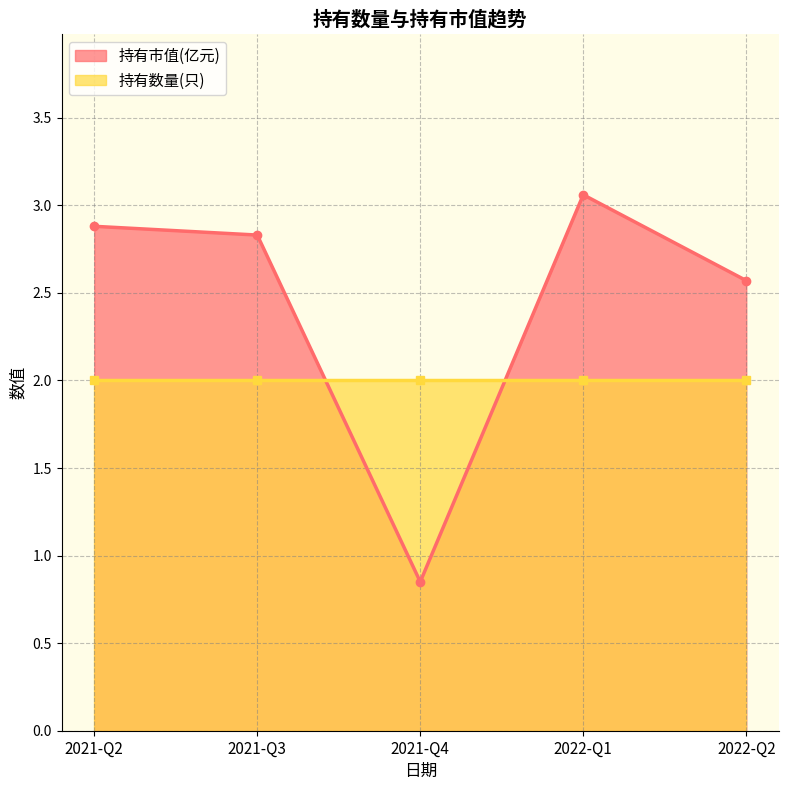

What is the difference between the highest and lowest values at 2021-Q2?

0.9